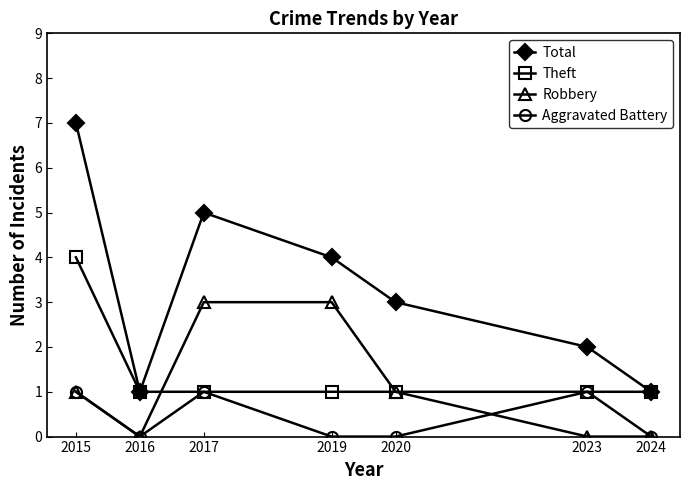

Reading left to right, what are all the values shown in this chart?

Total: 7	1	5	4	3	2	1
Theft: 4	1	1	1	1	1	1
Robbery: 1	0	3	3	1	0	0
Aggravated Battery: 1	0	1	0	0	1	0